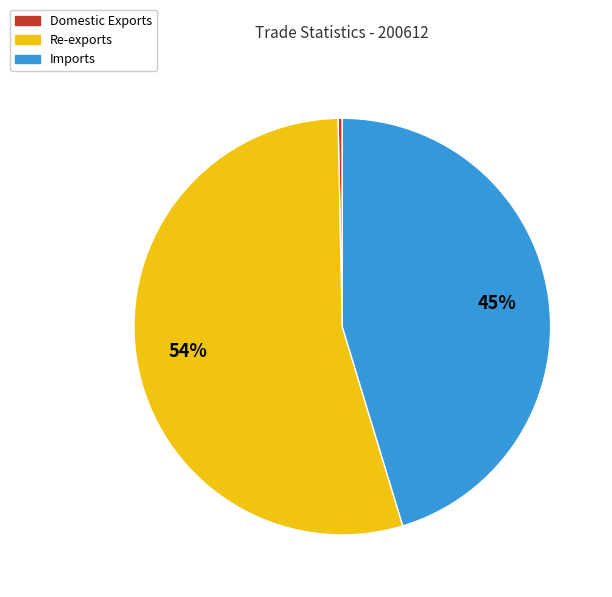

To the nearest percent, what is the average slice percentage?

33%